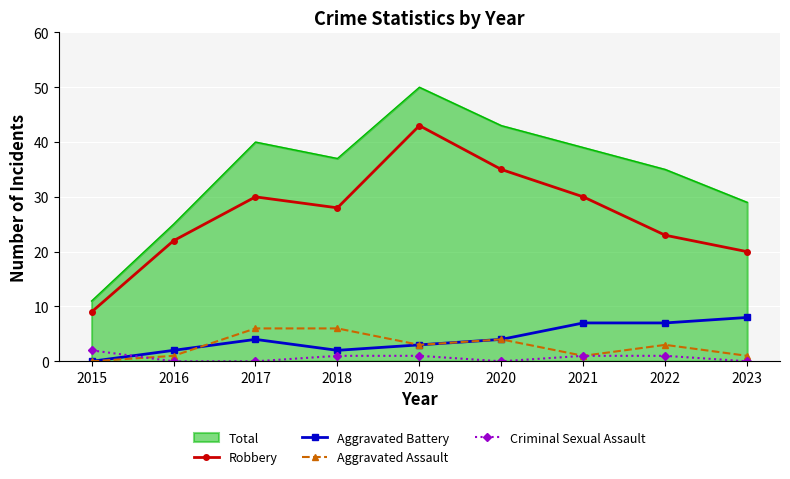

Is the value of Total at 2023 greater than the value of Aggravated Assault at 2020?

Yes